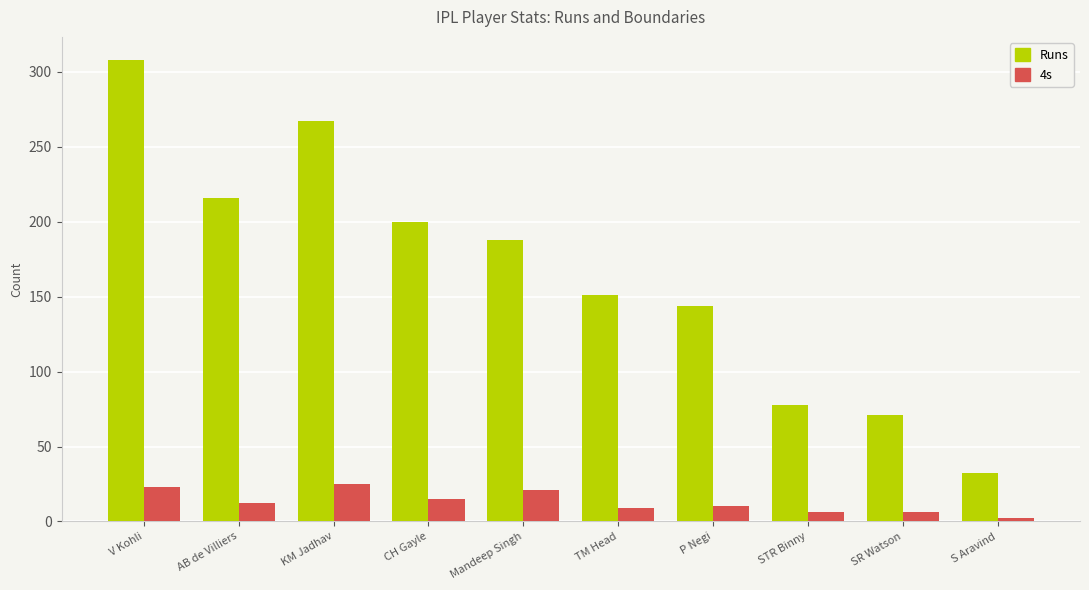

What is the label of the 1st bar from the right?

S Aravind